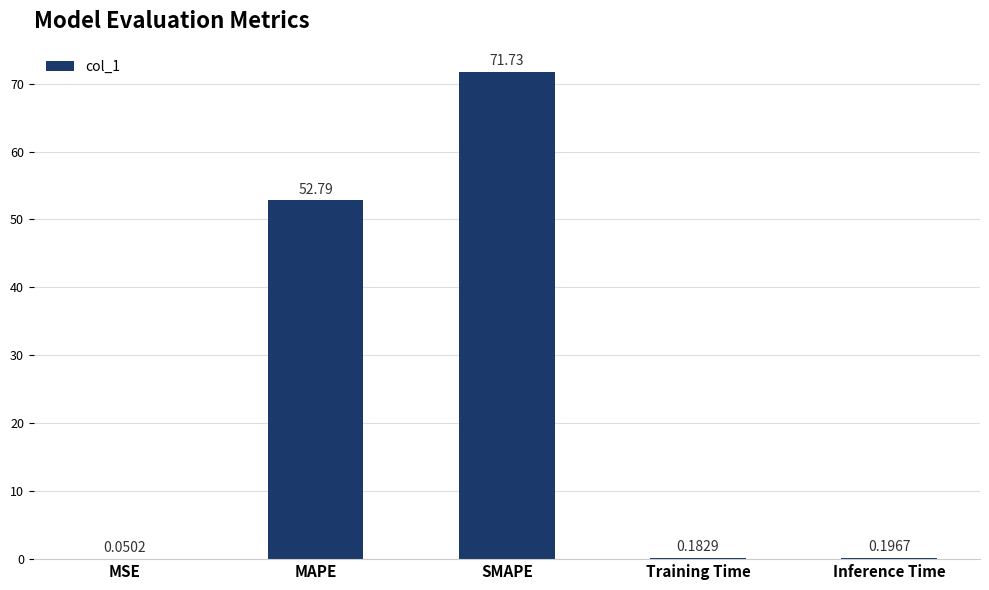

What is the change in value from SMAPE to Training Time?

-71.5